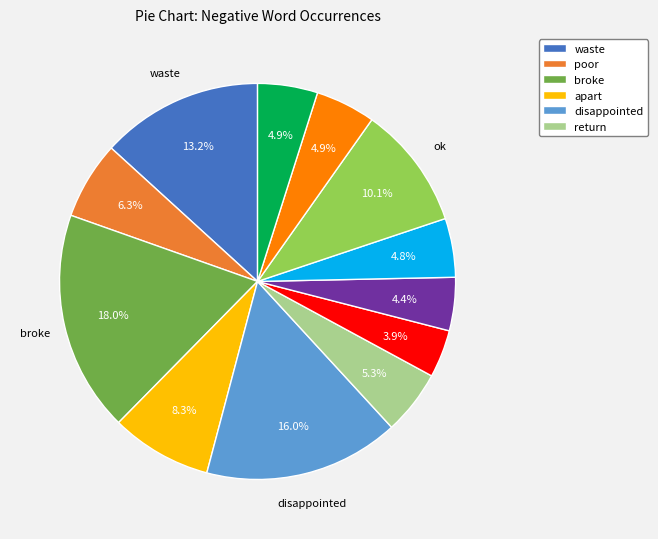

Does any single category account for the majority?

No